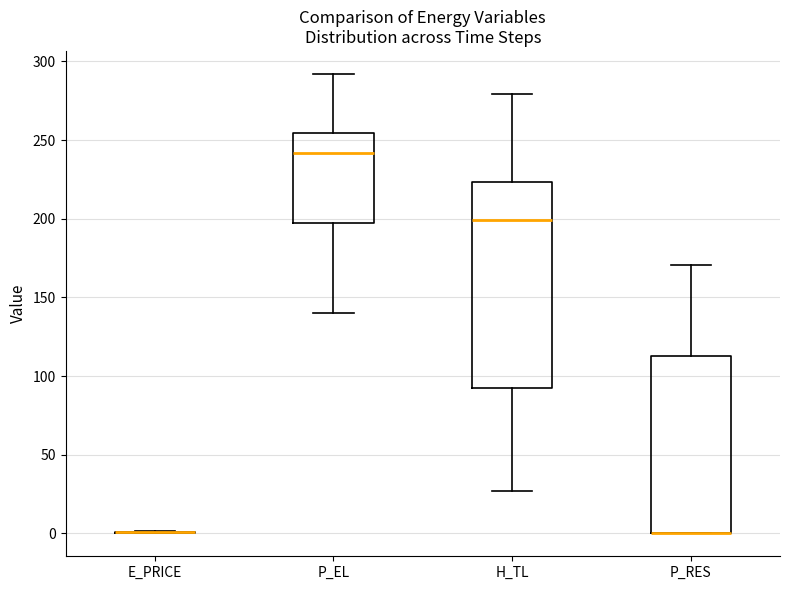

Reading left to right, transcribe this box plot: for each box, give where its median line is, the range the box spans, and where its two whiskers end, as read against the y-axis. The values are not printed on the chart, so give them approximately, as read against the axis.

E_PRICE: box collapsed to a line at 0, whiskers 0 to 0
P_EL: median 240, box 200 to 255, whiskers 140 to 290
H_TL: median 200, box 90 to 225, whiskers 25 to 280
P_RES: median 0 (drawn on the box's lower edge), box 0 to 115, whiskers 0 to 170